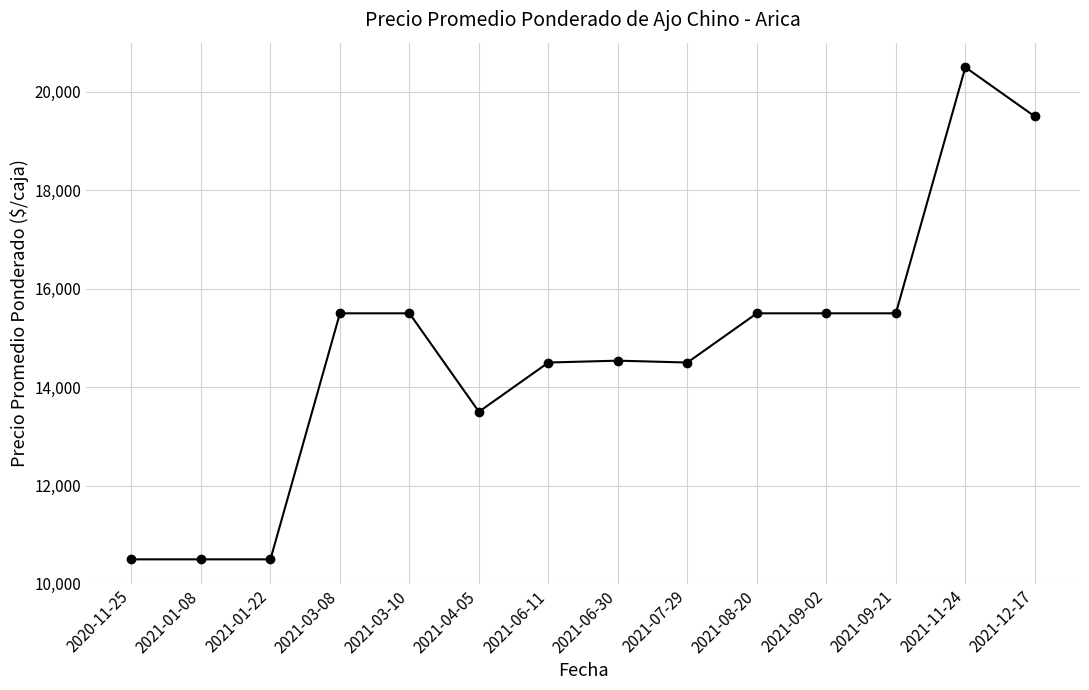

Which category has the highest value across all series?

2021-11-24